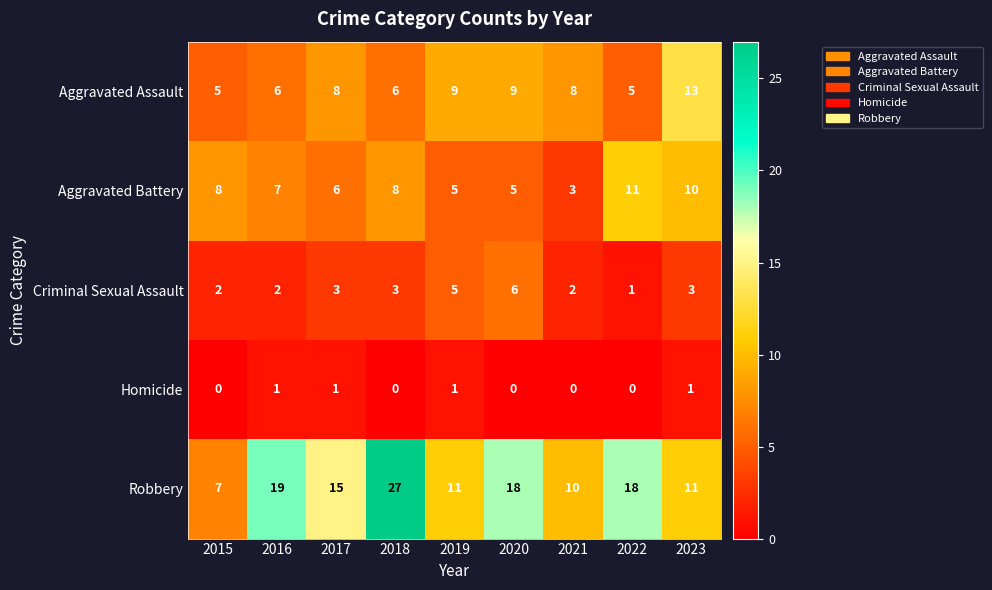

True or false: Aggravated Assault has a value of 11 at 2017.

False